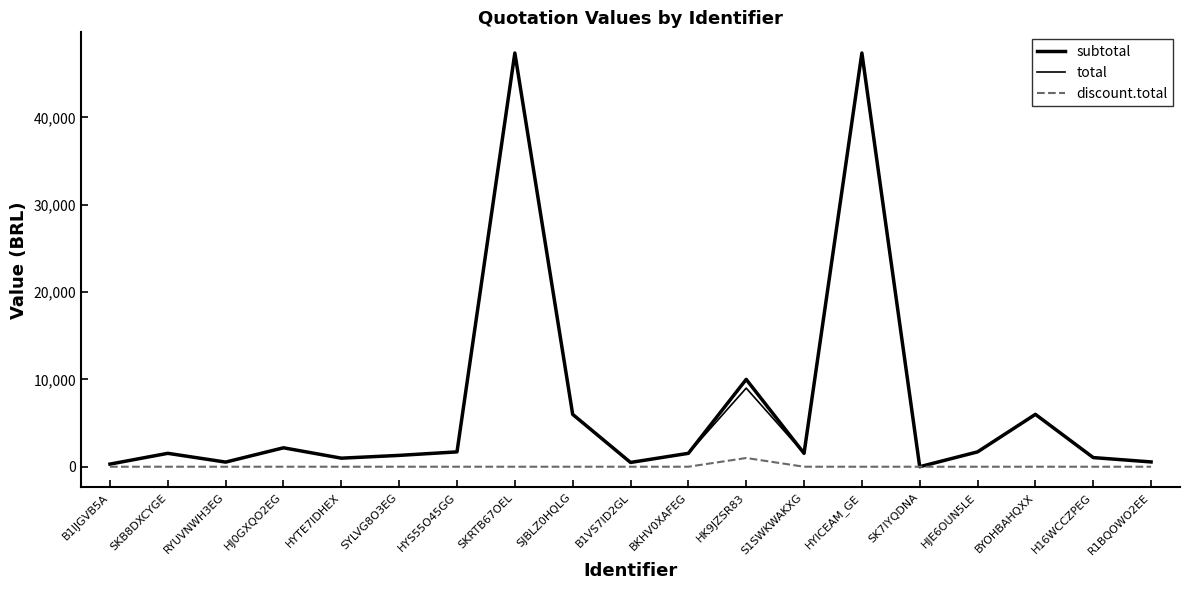

How many lines are shown in the chart?

3